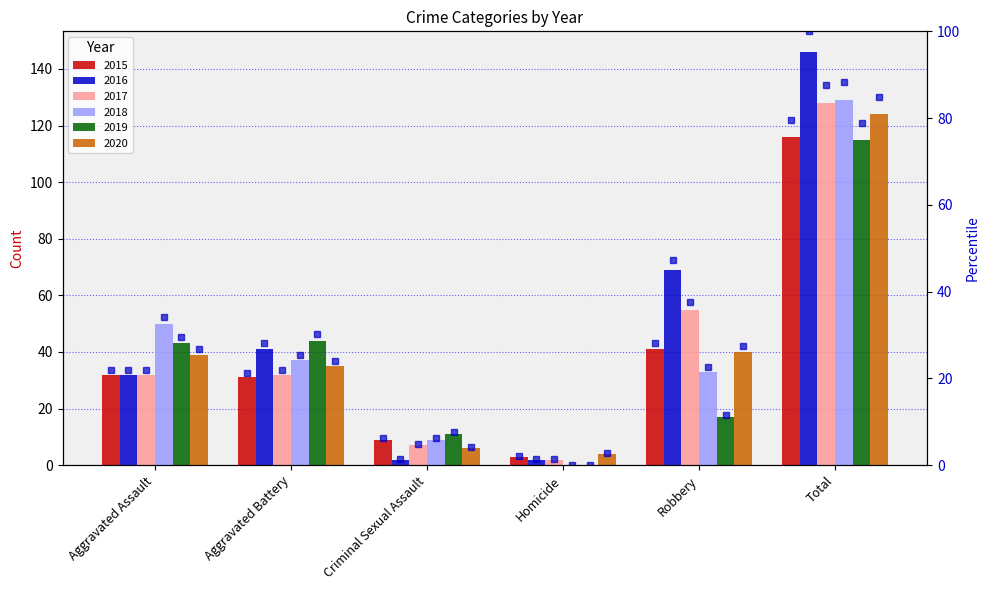

Between Aggravated Assault and Criminal Sexual Assault, which series saw the biggest shift?

2018 pct